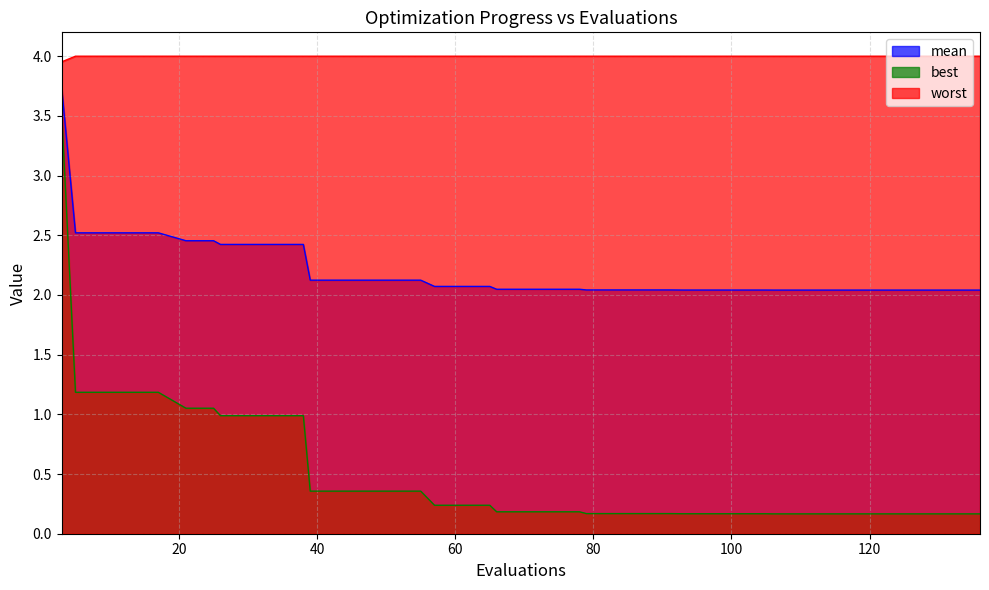

List the series in order of their peak value, lowest first.

best, mean, worst